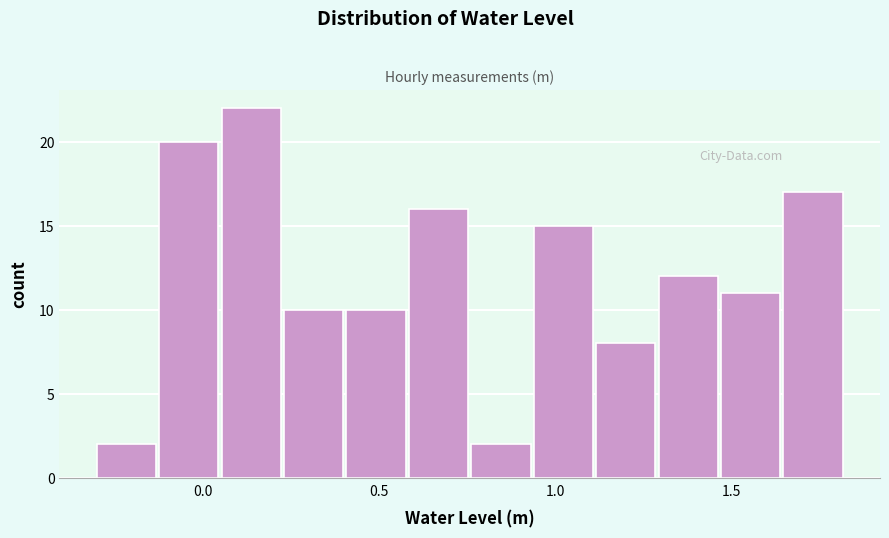

Around what value on the x-axis is the tallest bar? Give the approximate position of its centre, as read against the axis.

0.15